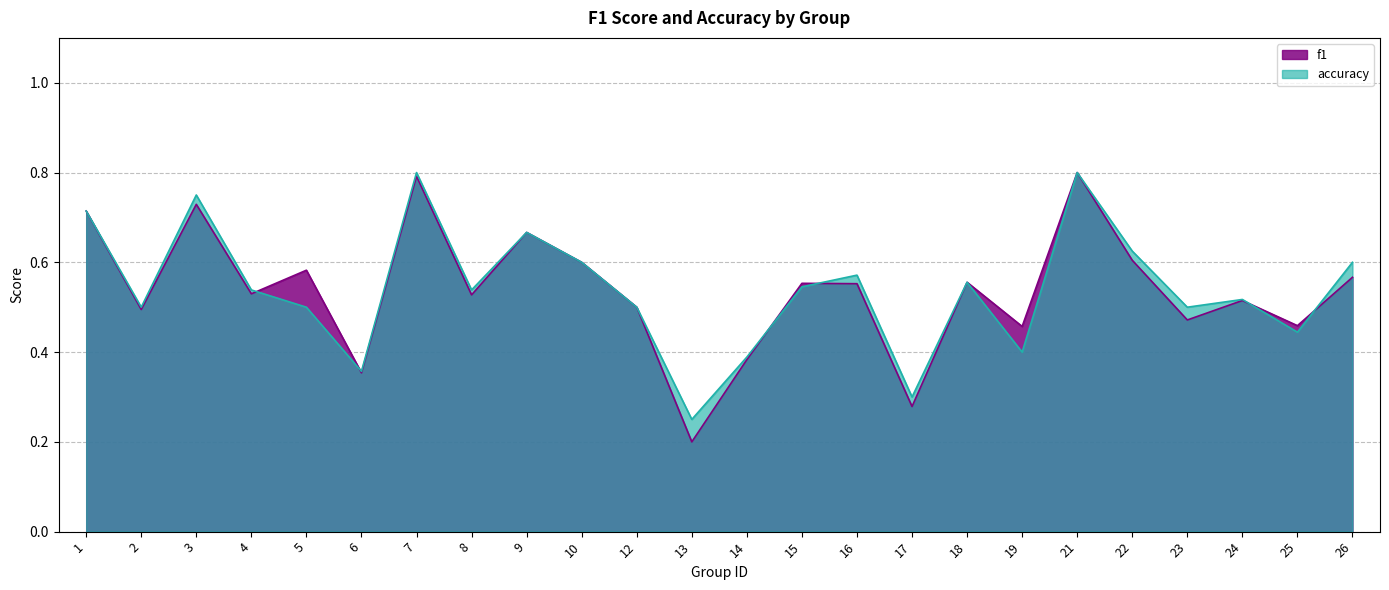

Which series has the widest spread of values?

f1